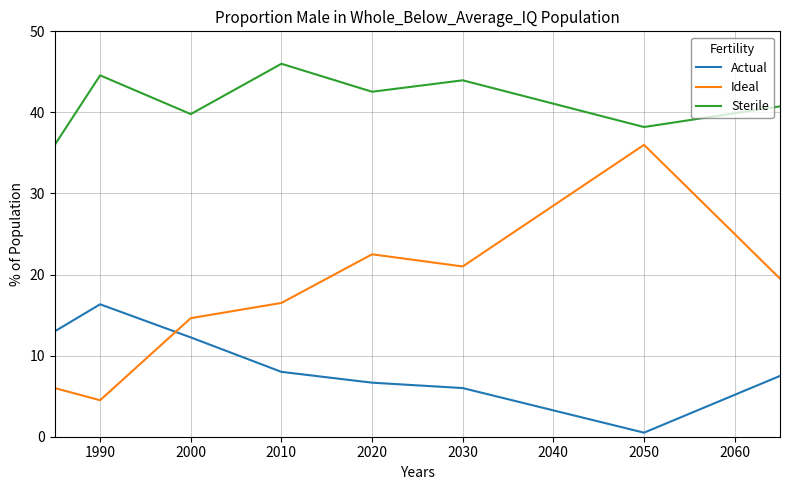

List the series in order of their peak value, lowest first.

Actual, Ideal, Sterile